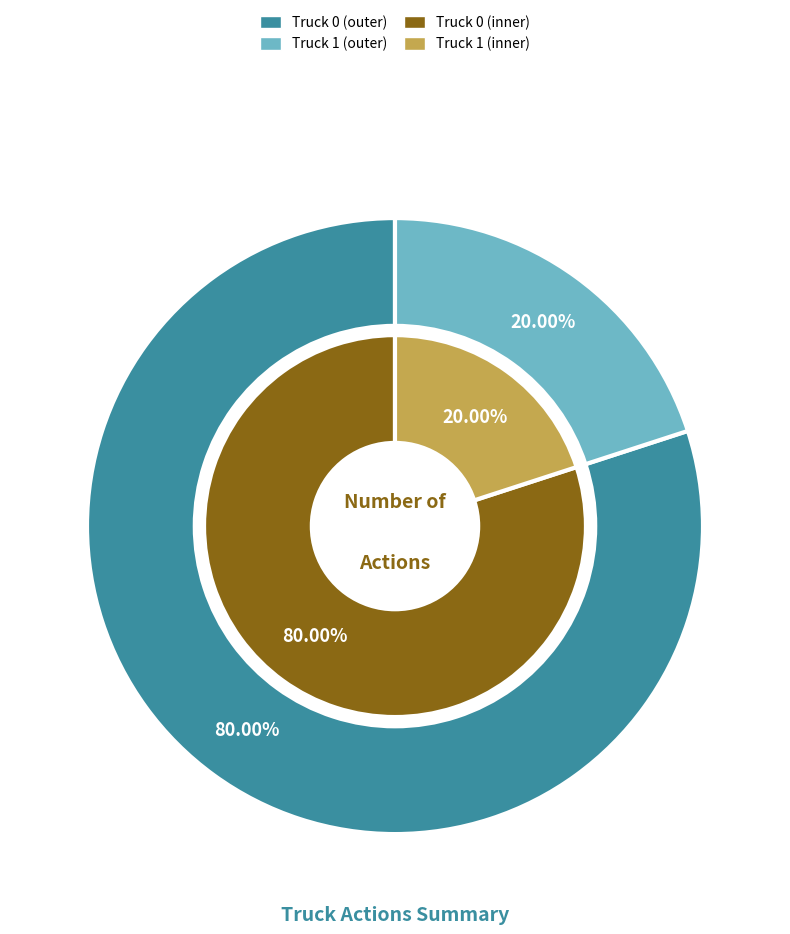

Is Truck 1 the majority of the pie?

No